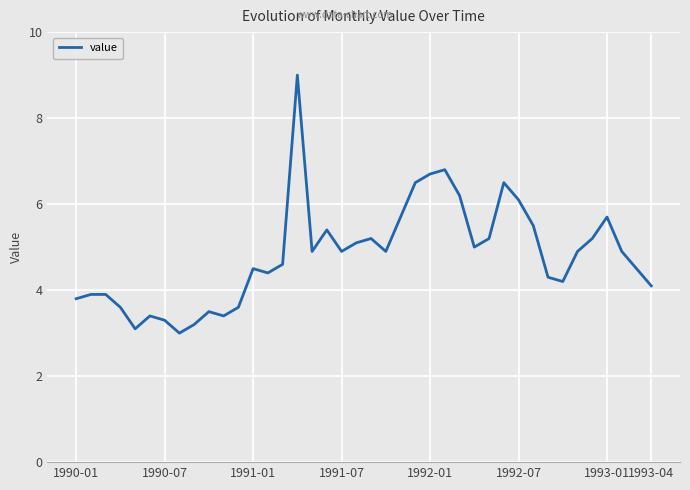

Count the number of values greater than 4.

28